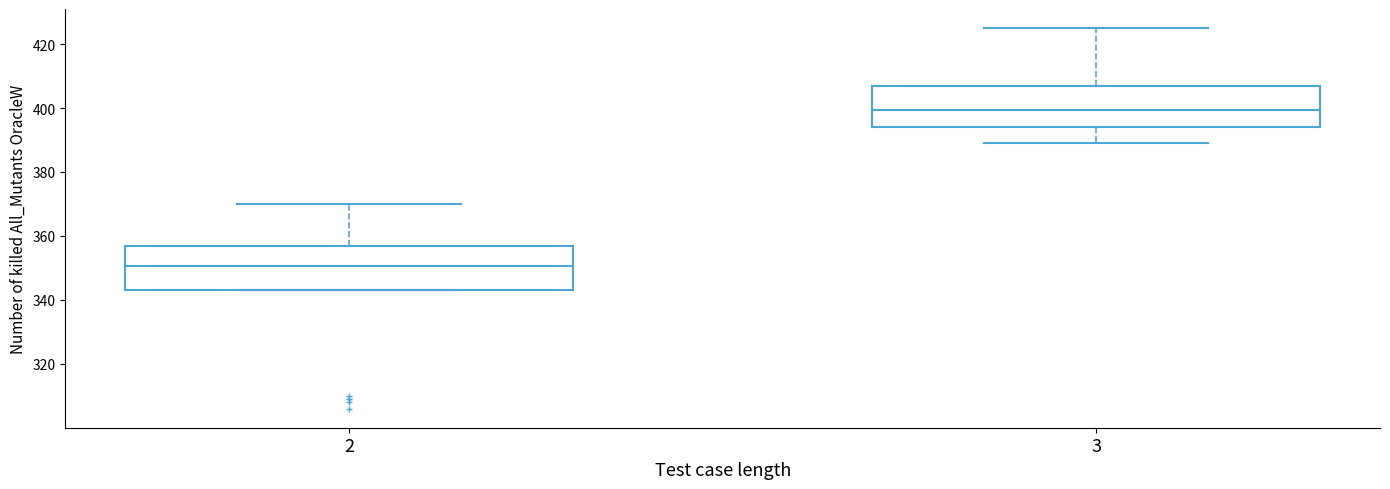

Reading left to right, transcribe this box plot: for each box, give where its median line is, the range the box spans, and where its two whiskers end, as read against the y-axis. The values are not printed on the chart, so give them approximately, as read against the axis.

2: median 350, box 344 to 358, whiskers 344 to 370
3: median 400, box 394 to 408, whiskers 390 to 426